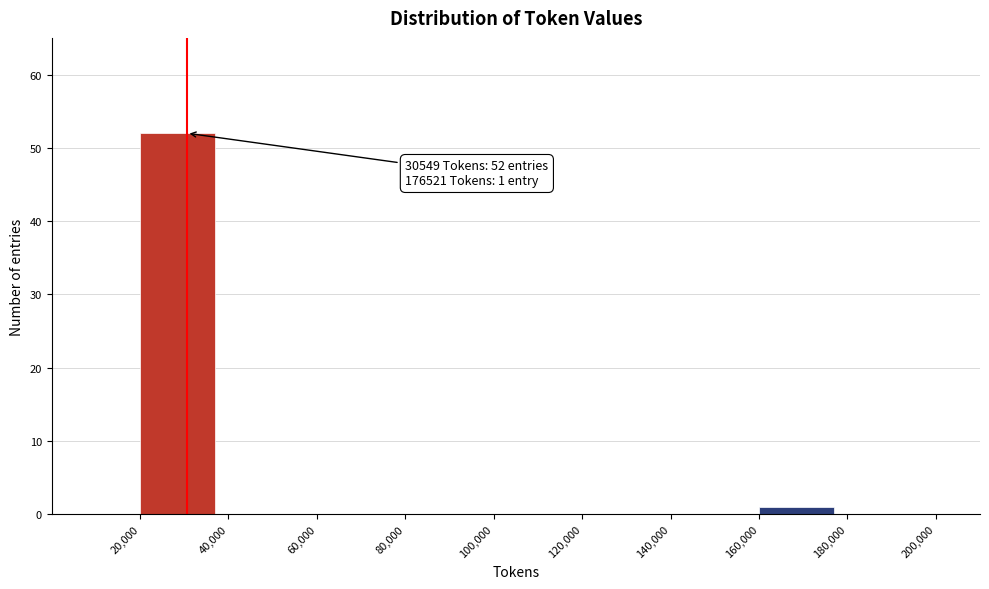

Over which range of the x-axis is the bar tallest?

20,000 to 40,000